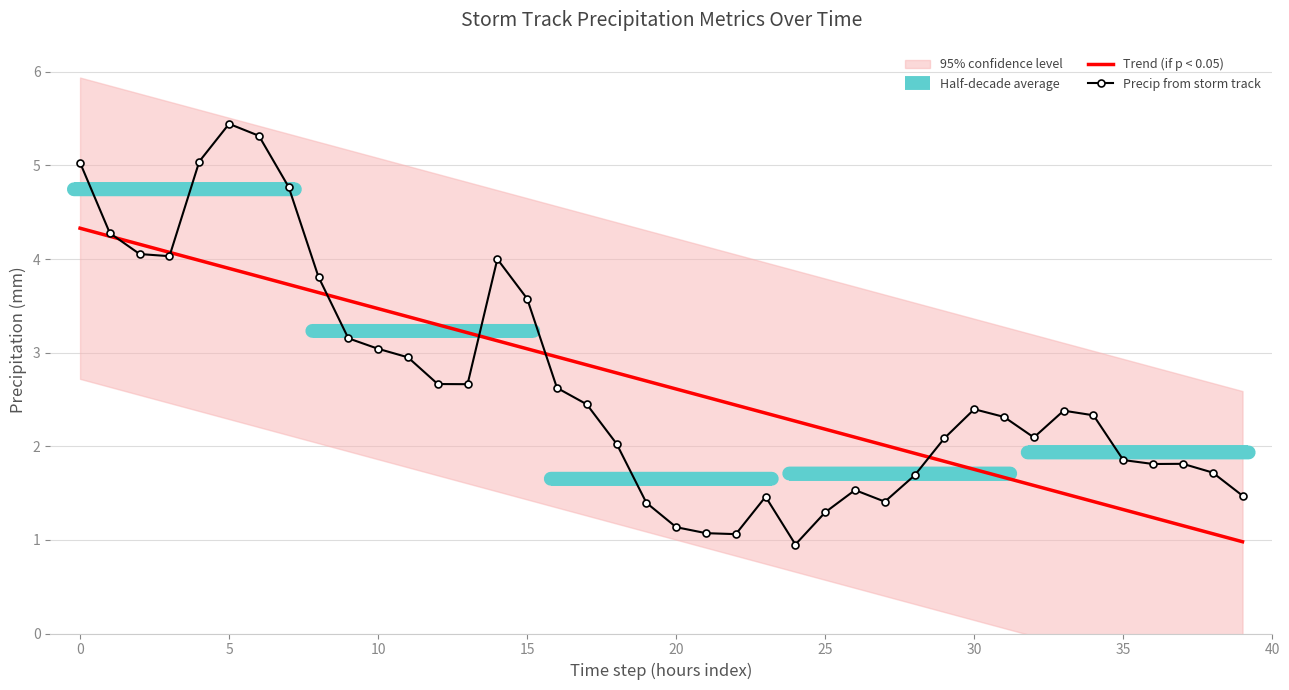

Which category has the highest value in the Precip from storm track series?

5